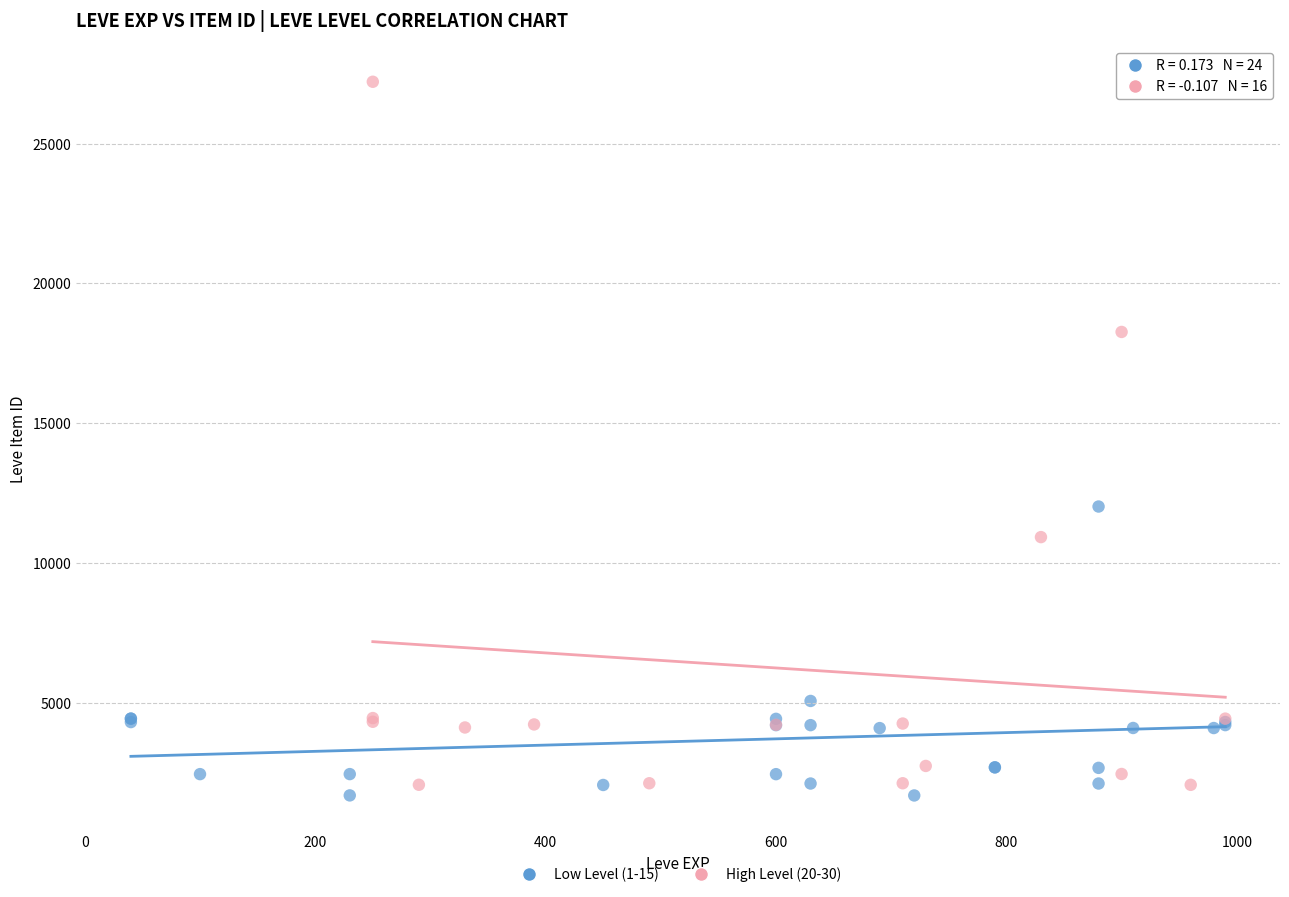

Which series reaches the maximum Y coordinate?

High Level (20-30)